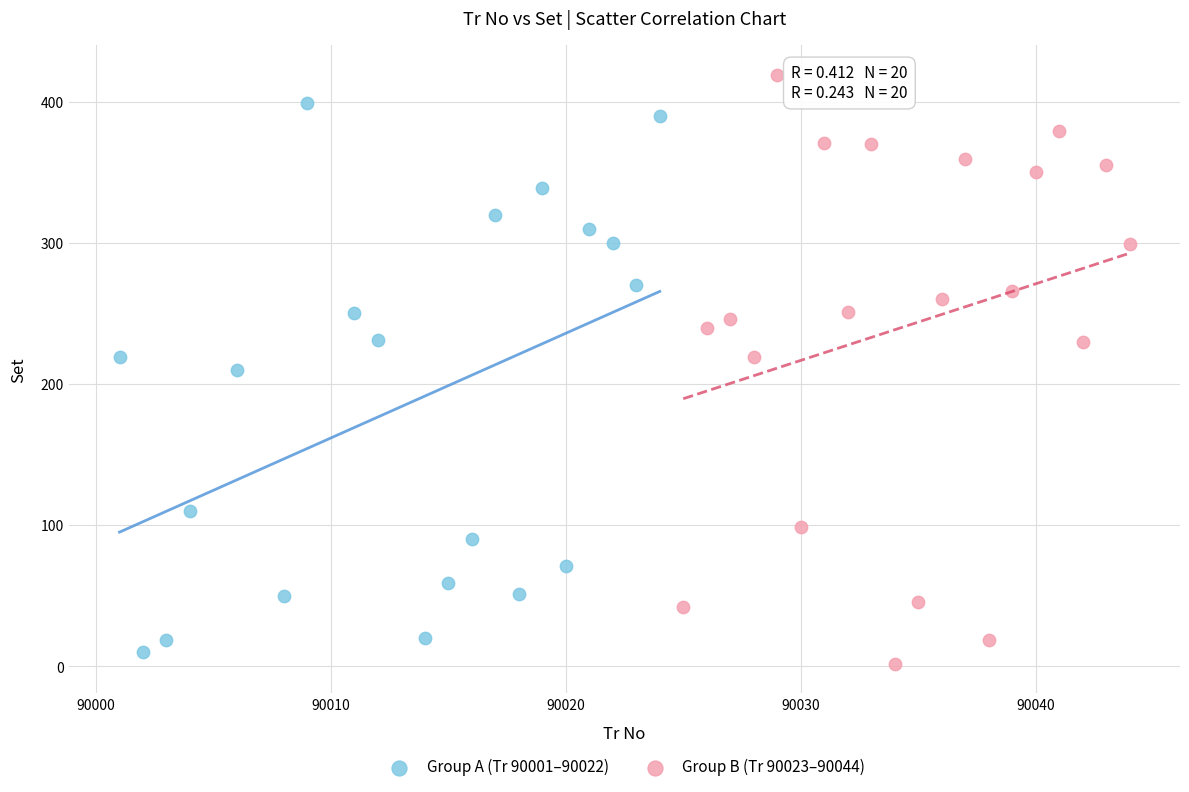

Which series has the largest Y range (max minus min)?

Group B (Tr 90023–90044)